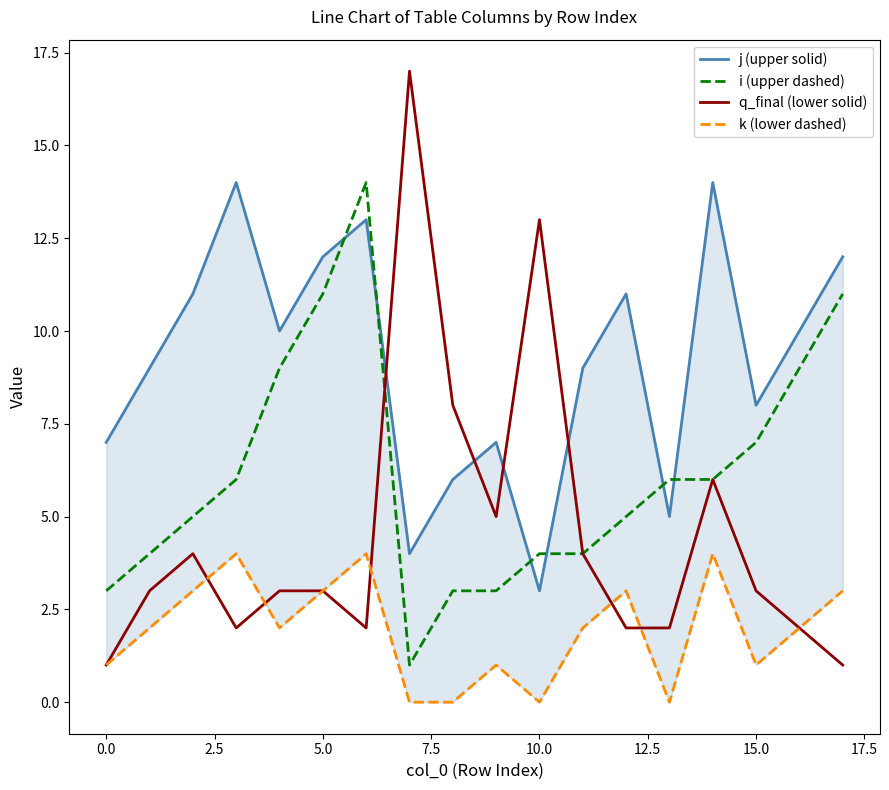

Is it true that q_final (lower solid) equals 3 at 5.0?

True